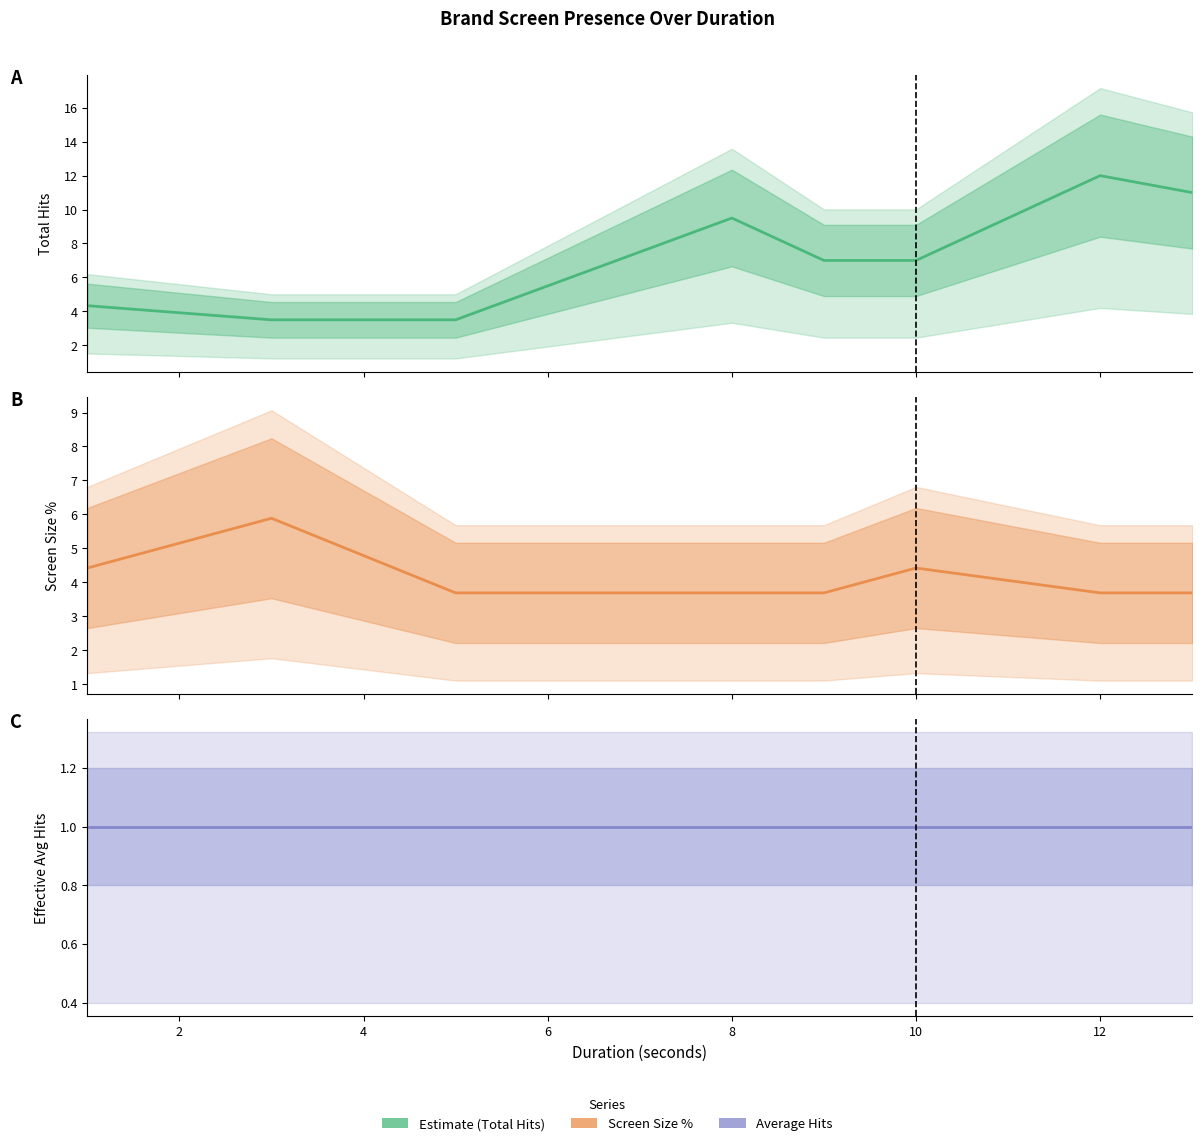

Reading left to right, extract all data points from this chart.

Total Hits: 4.3	3.5	3.5	9.5	7.0	7.0	12.0	11.0
Screen Size %: 4.4	5.9	3.7	3.7	3.7	4.4	3.7	3.7
Average Hits: 1.0	1.0	1.0	1.0	1.0	1.0	1.0	1.0